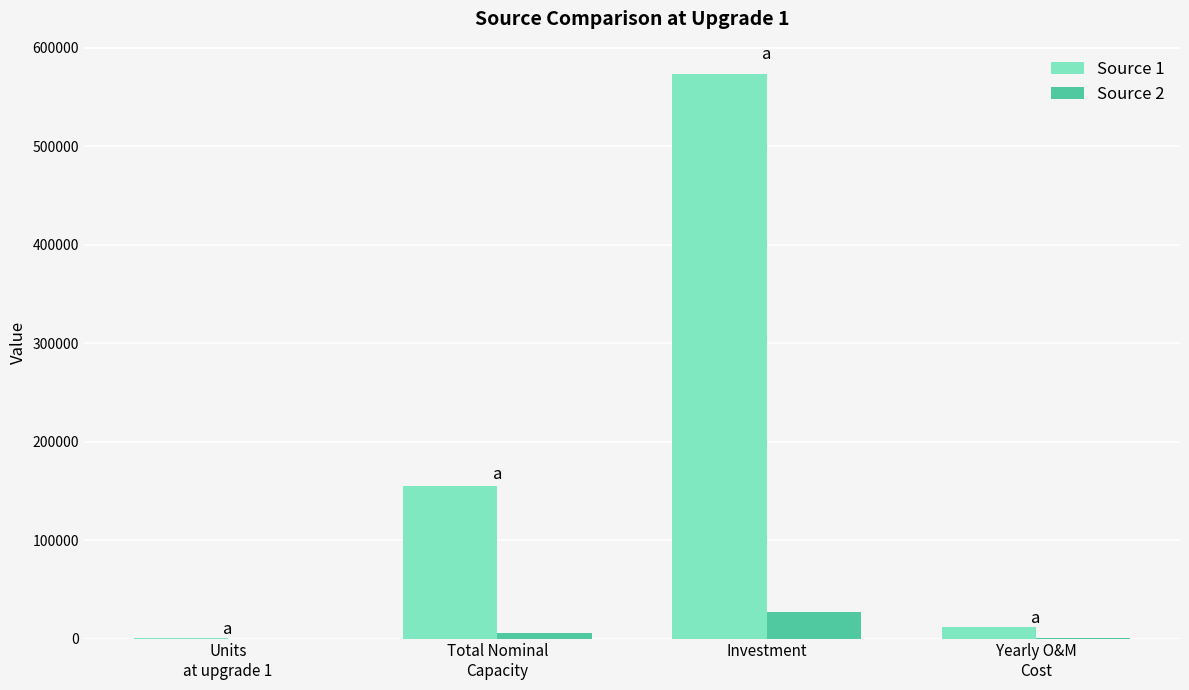

What is the total value across all series at Investment?

600345.2